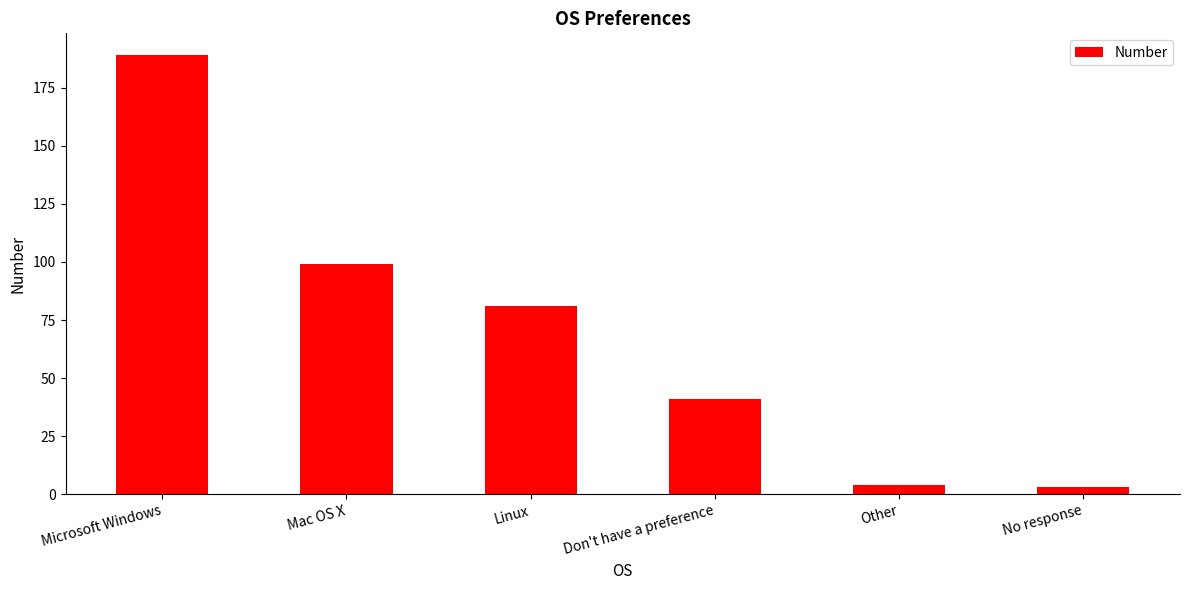

What is the sum of all values?

417